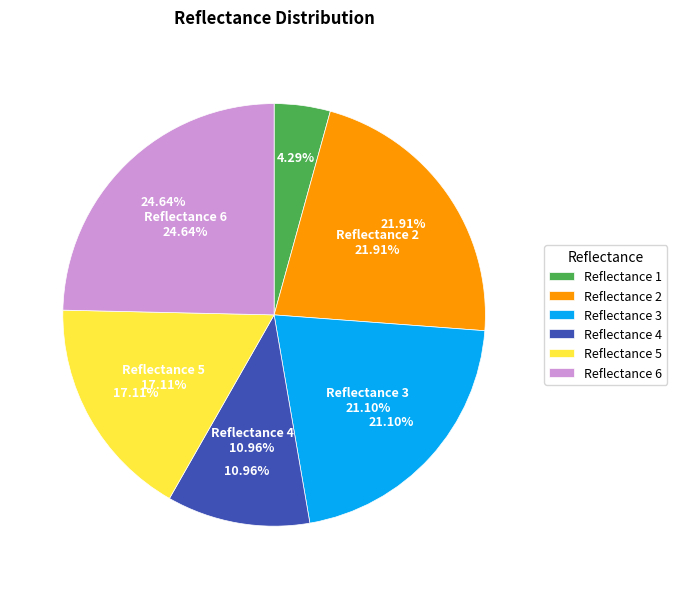

To the nearest percent, what is the average slice percentage?

17%